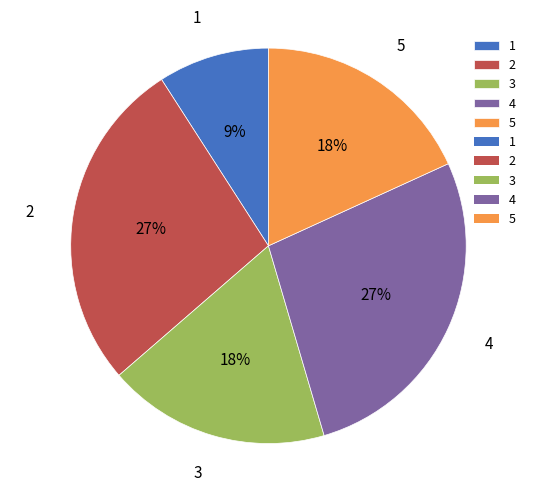

Count the number of slices in the pie.

5